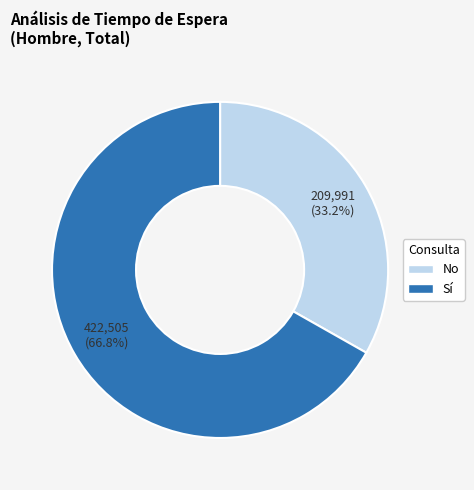

Does Sí represent more than half of the total?

Yes